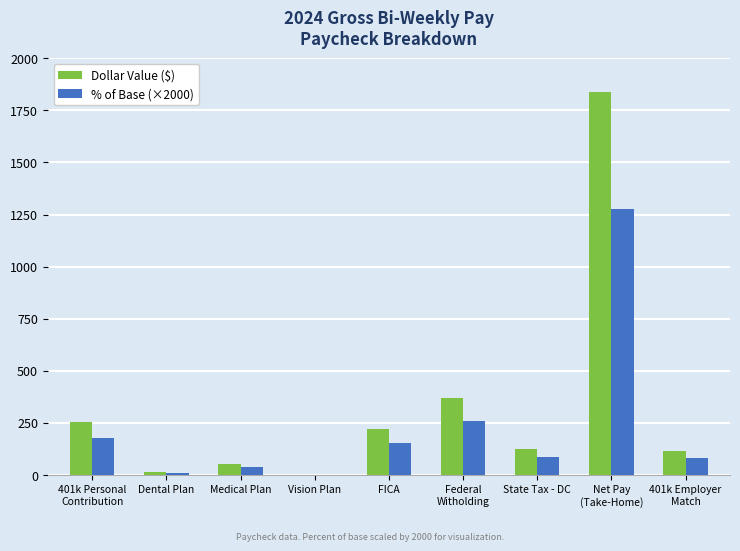

What is the sum of all % of Base (×2000) values?

2080.0